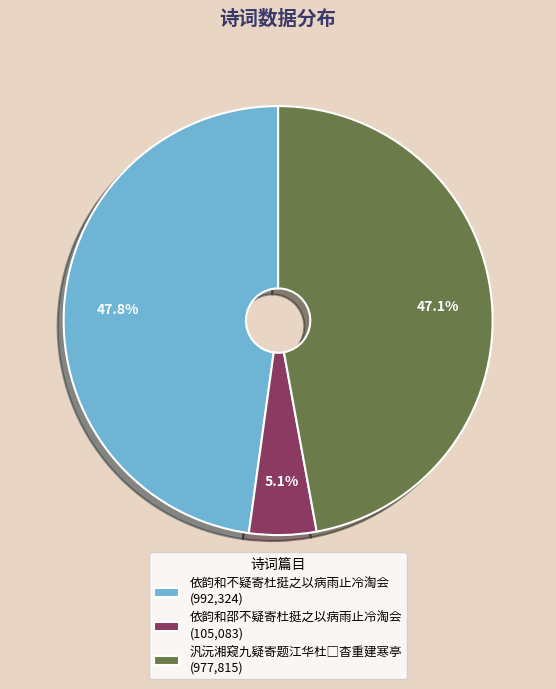

What is the largest slice in the pie chart?

依韵和不疑寄杜挺之以病雨止冷淘会